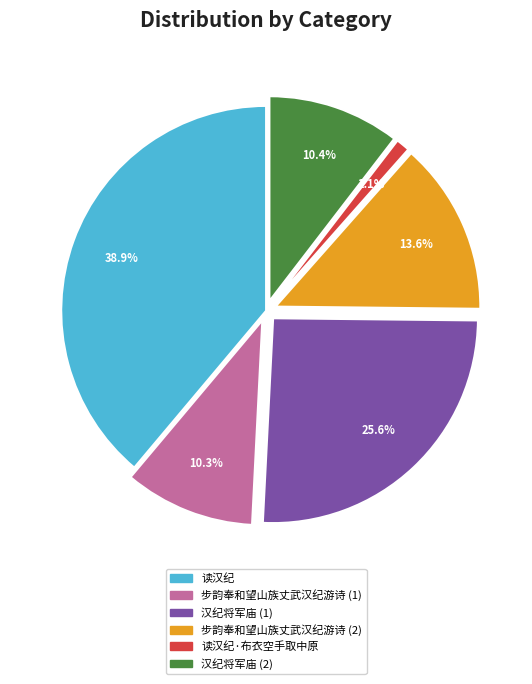

Count the number of slices in the pie.

6